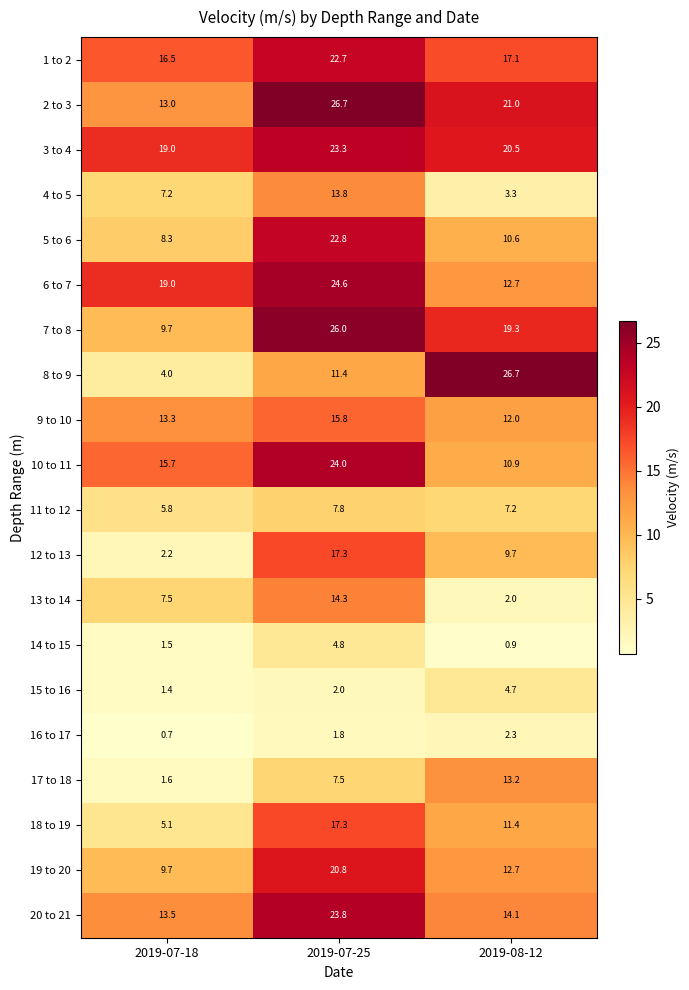

At which label does 6 to 7 reach its peak?

2019-07-25